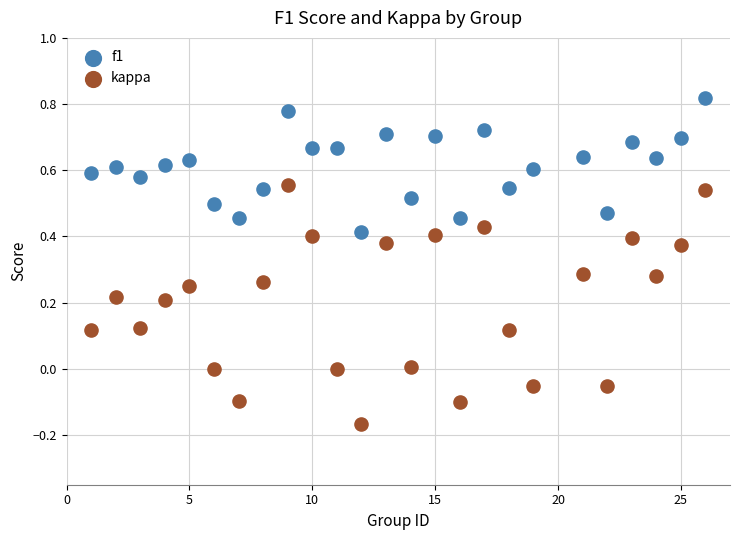

Which series has the widest spread of Y values?

kappa